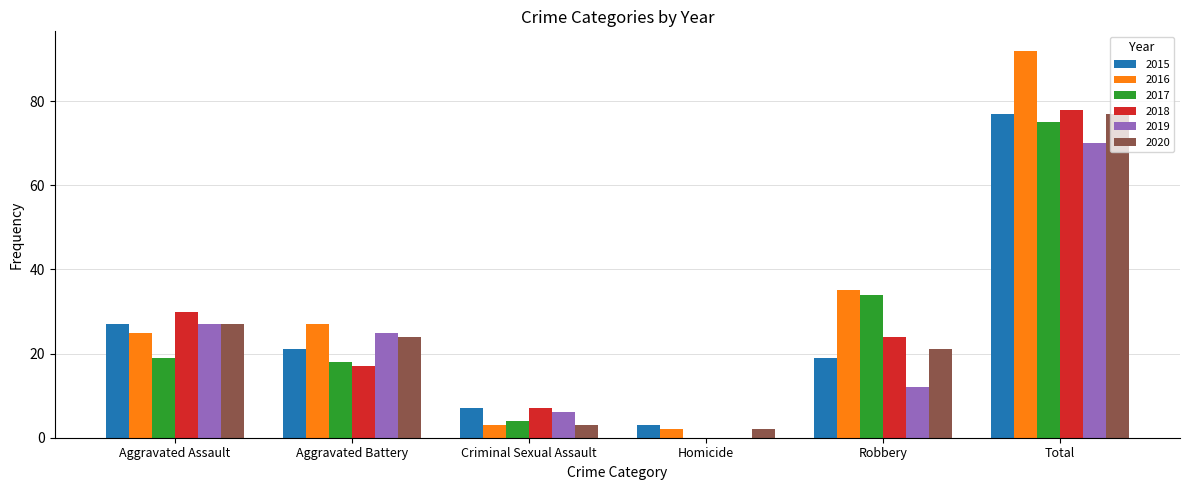

What is the average value of the 2018 series?

26